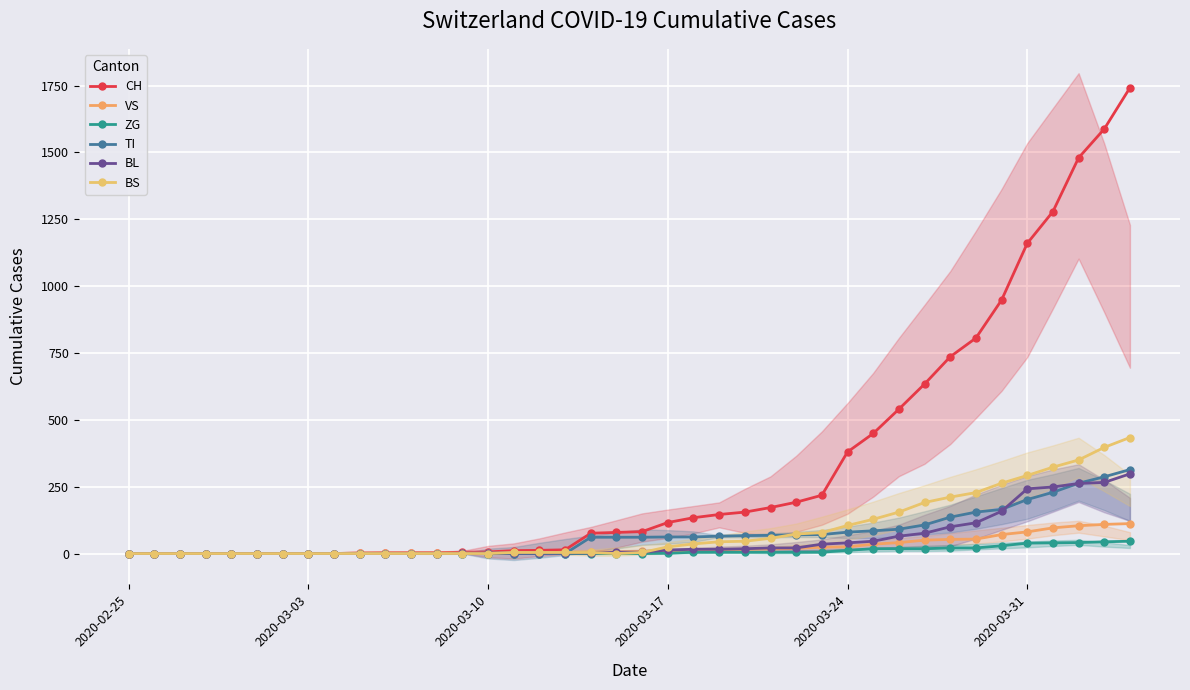

Is this an area chart (filled region under the line)?

No